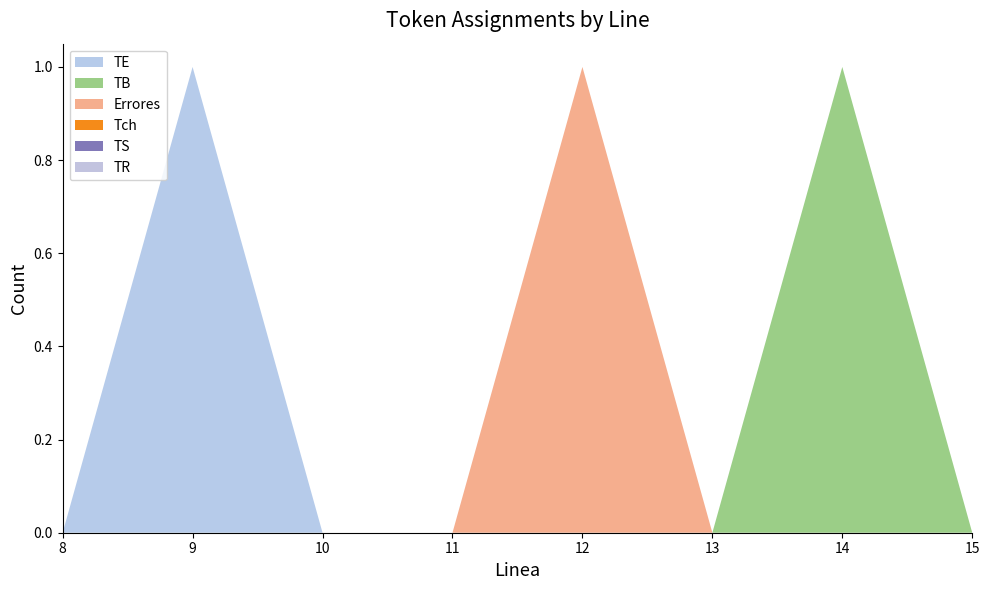

Reading left to right, extract all data points from this chart.

TE: 8.0=0	9.0=1	10.0=0	11.0=0	12.0=0	13.0=0	14.0=0	15.0=0
TB: 8.0=0	9.0=0	10.0=0	11.0=0	12.0=0	13.0=0	14.0=1	15.0=0
Errores: 8.0=0	9.0=0	10.0=0	11.0=0	12.0=1	13.0=0	14.0=0	15.0=0
Tch: 8.0=0	9.0=0	10.0=0	11.0=0	12.0=0	13.0=0	14.0=0	15.0=0
TS: 8.0=0	9.0=0	10.0=0	11.0=0	12.0=0	13.0=0	14.0=0	15.0=0
TR: 8.0=0	9.0=0	10.0=0	11.0=0	12.0=0	13.0=0	14.0=0	15.0=0